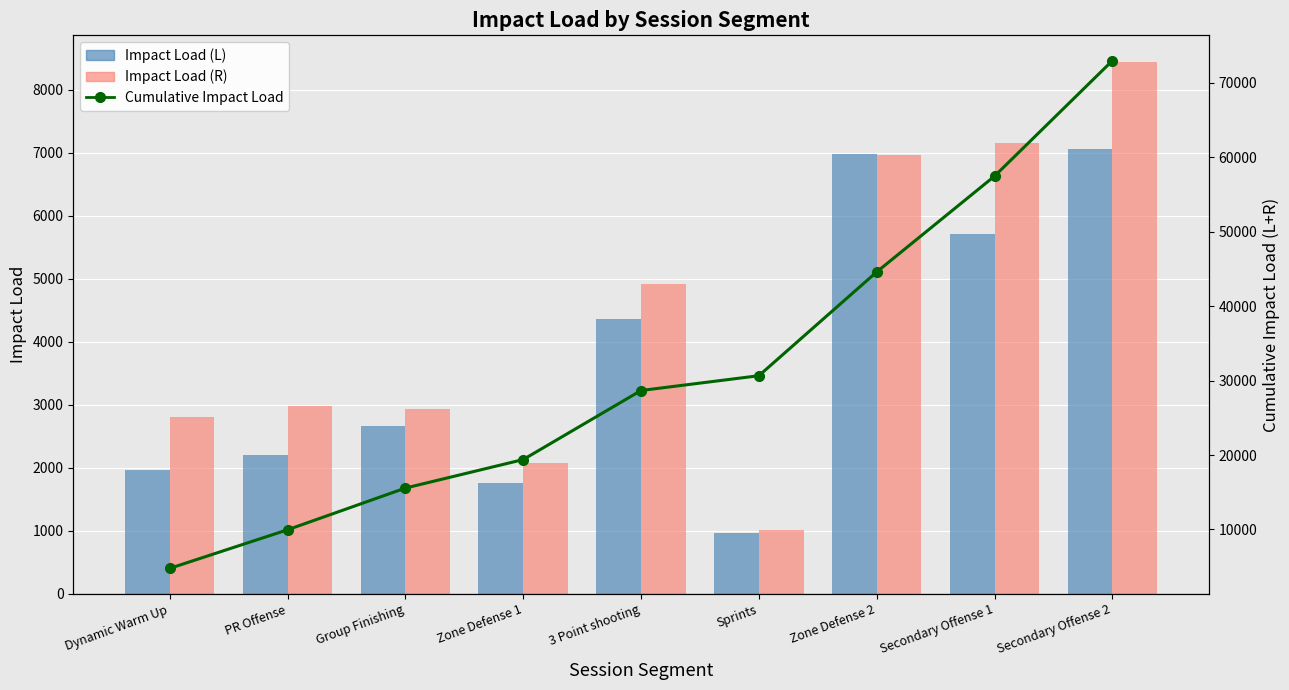

List the labels in order of Impact Load (R) value, largest first.

Secondary Offense 2, Secondary Offense 1, Zone Defense 2, 3 Point shooting, PR Offense, Group Finishing, Dynamic Warm Up, Zone Defense 1, Sprints